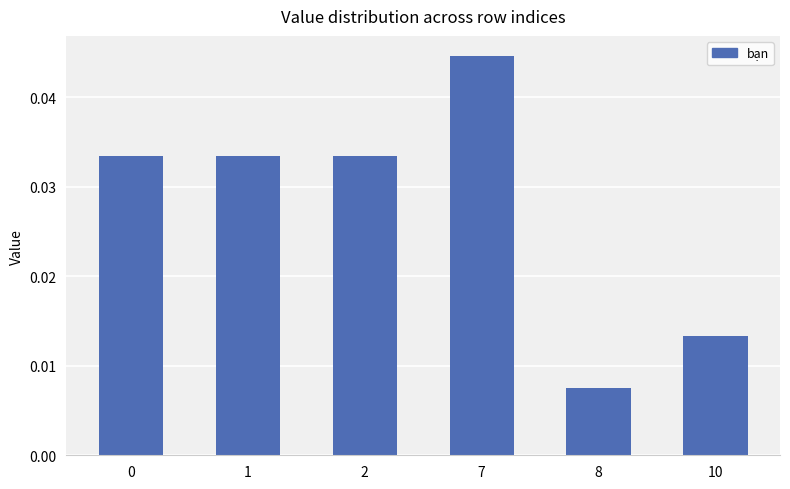

True or false: the data shows 0.1 at 2.

False